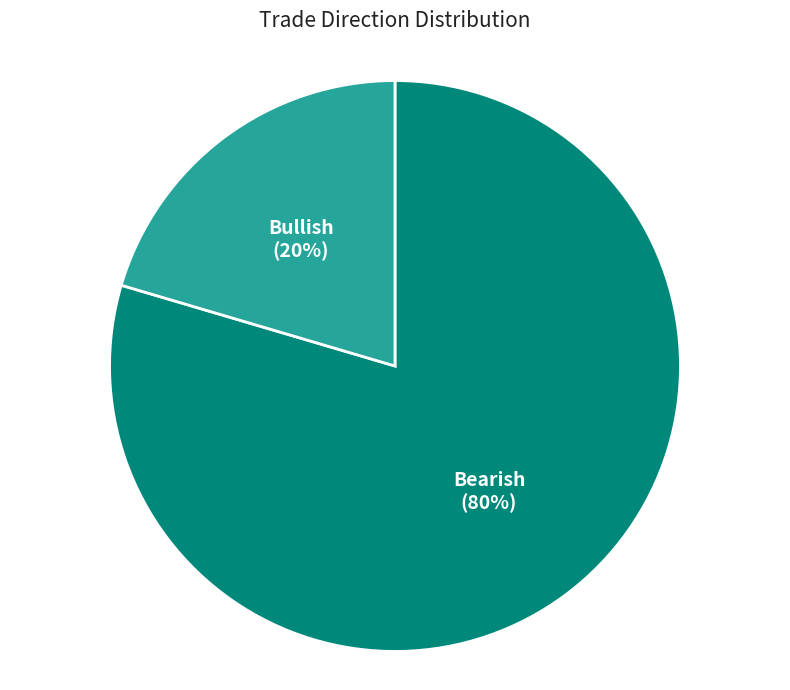

To the nearest percent, what is the average slice percentage?

50%